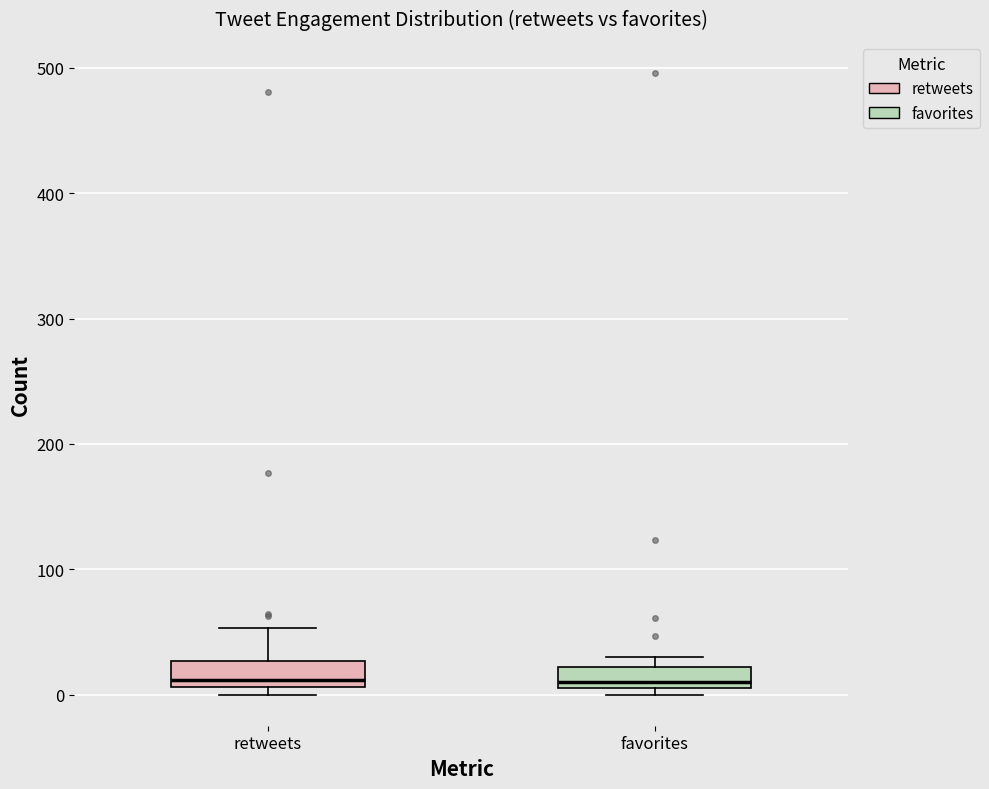

Reading left to right, read every box against the y-axis: the position of its median line, the range the box covers, and the ends of its whiskers. The values are not printed on the chart, so give them approximately, as read against the axis.

retweets: median 10 (just above the box's lower edge), box 10 to 30, whiskers 0 to 50
favorites: median 10 (just above the box's lower edge), box 10 to 20, whiskers 0 to 30